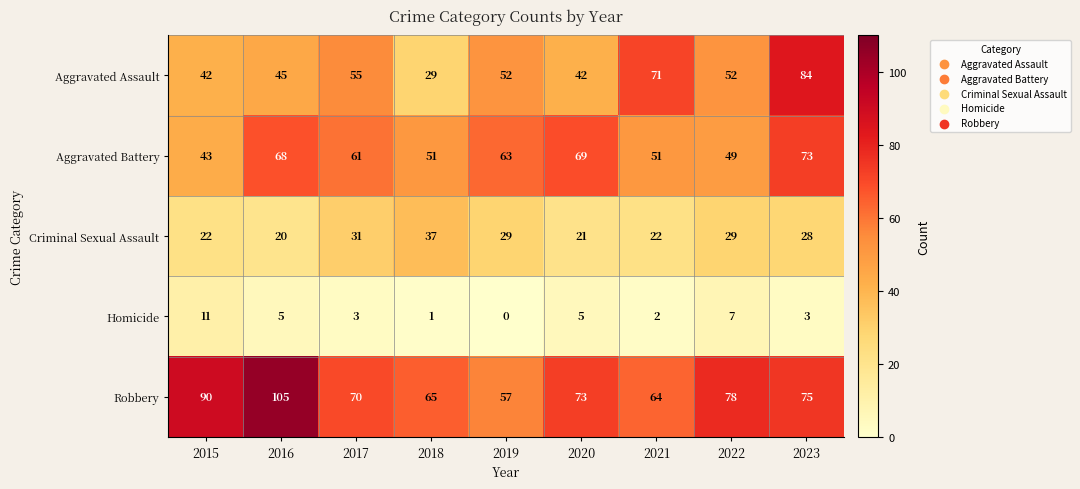

Which series has the widest spread of values?

Aggravated Assault